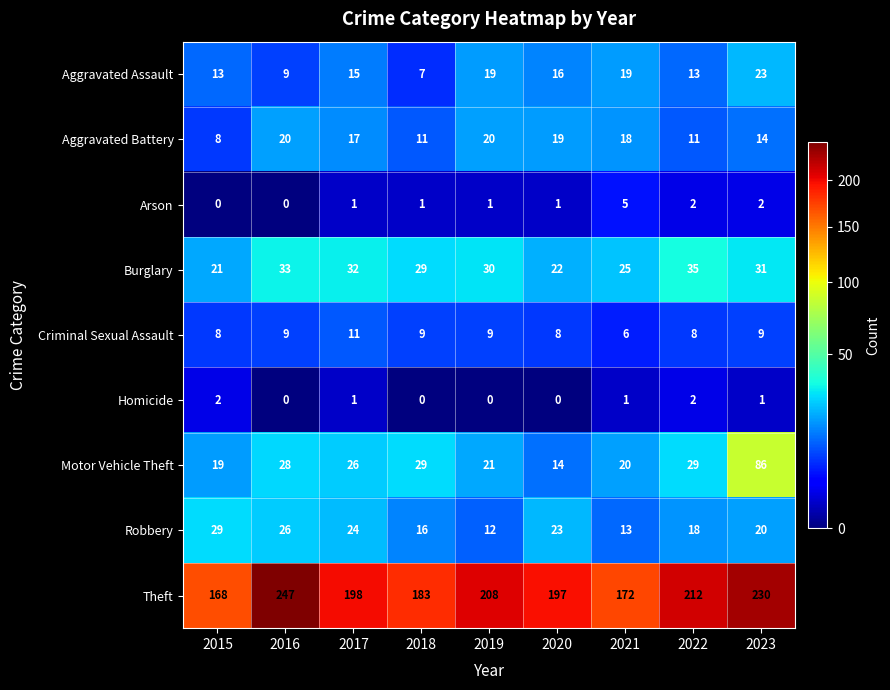

Read the Theft value at 2019.

208